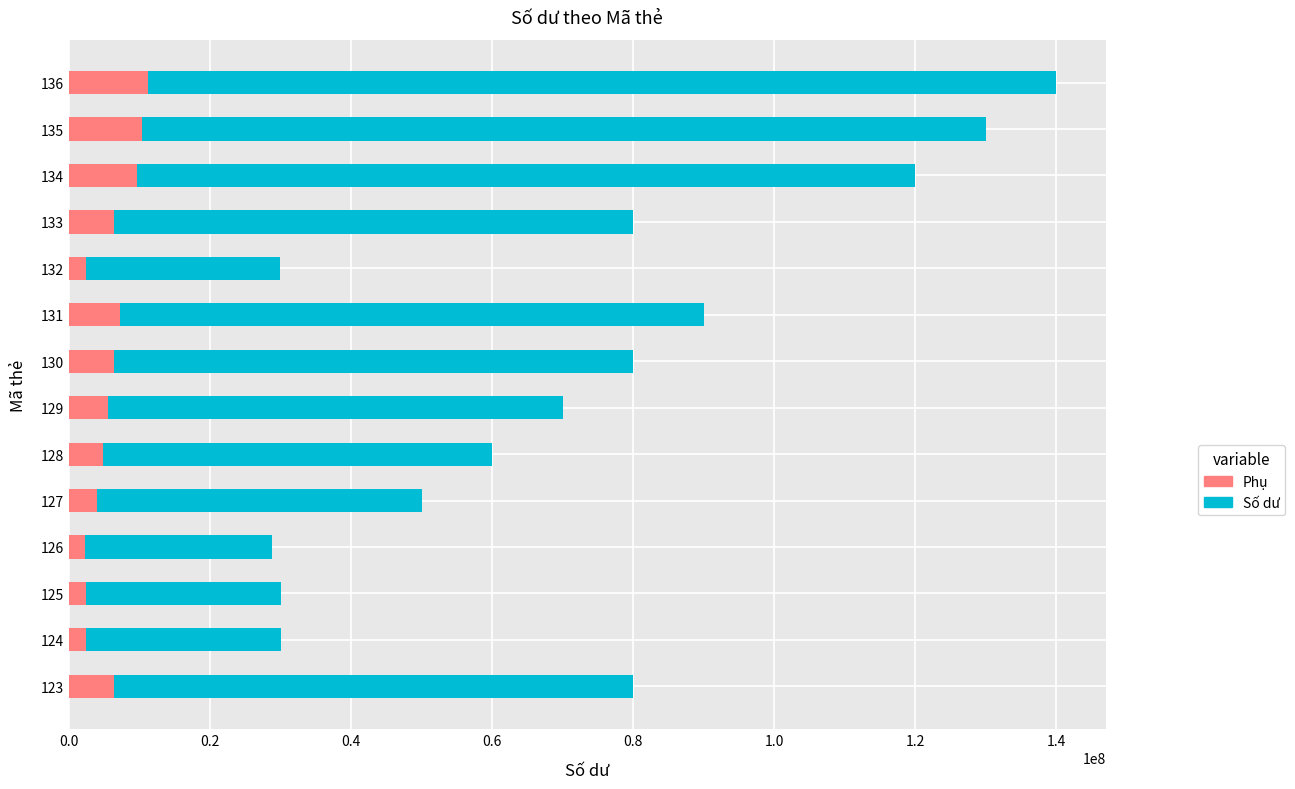

Reading right to left, list all the values displayed in this chart.

Số dư: 140000000	130000000	120000000	79990000	29960000	90000000	80000000	70000000	60000000	50000000	28800000	30000000	30010000	80040000
Phụ: 11200000	10400000	9600000	6399200	2396800	7200000	6400000	5600000	4800000	4000000	2304000	2400000	2400800	6403200